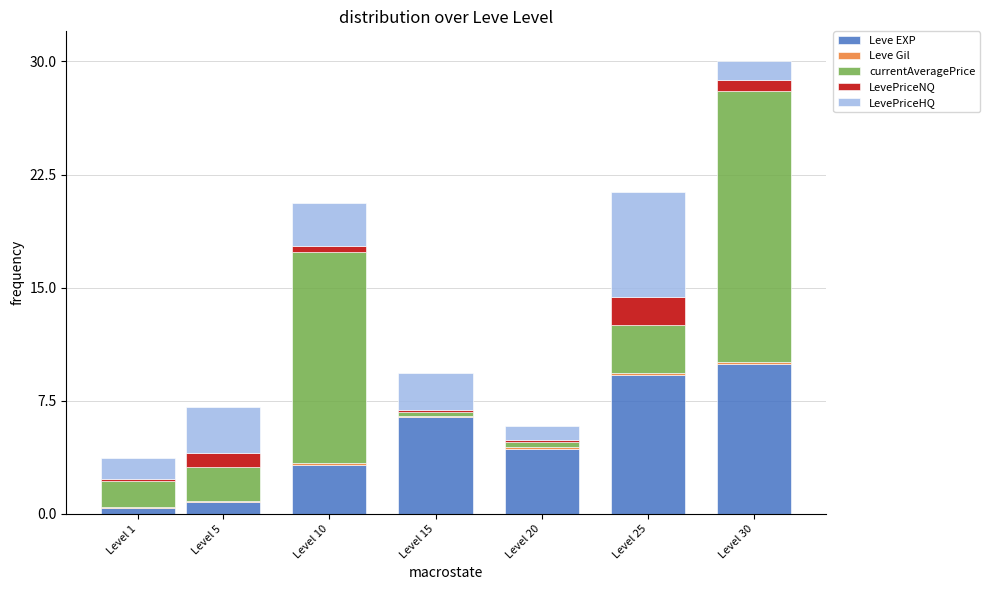

The value of Leve EXP at Level 30 is 4.0. True or false?

False